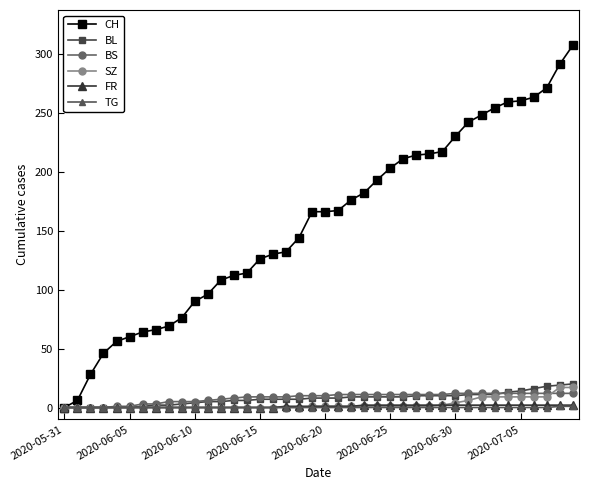

Which series has the largest total across all categories?

CH